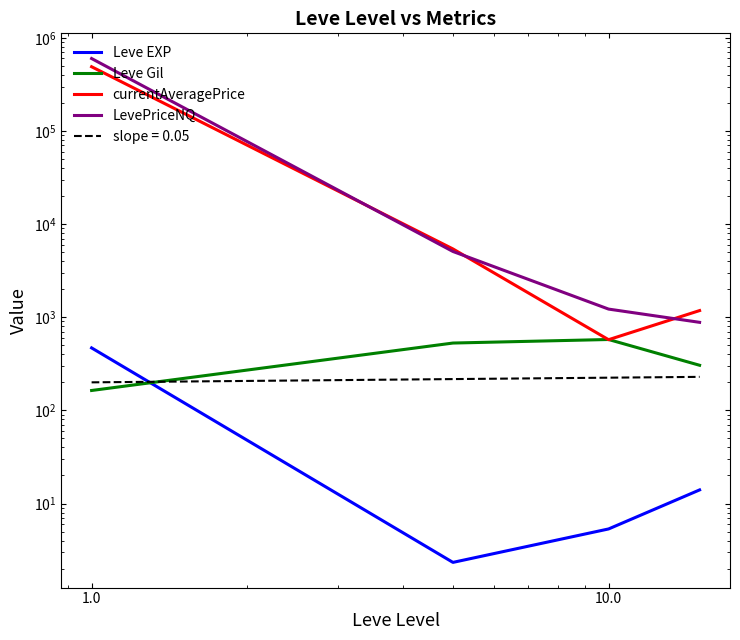

What position from the right is 1.0?

2